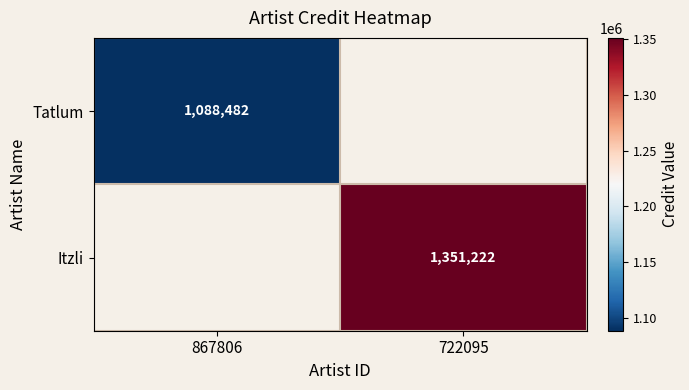

The value of Tatlum at 867806 is 1785421.4. True or false?

False